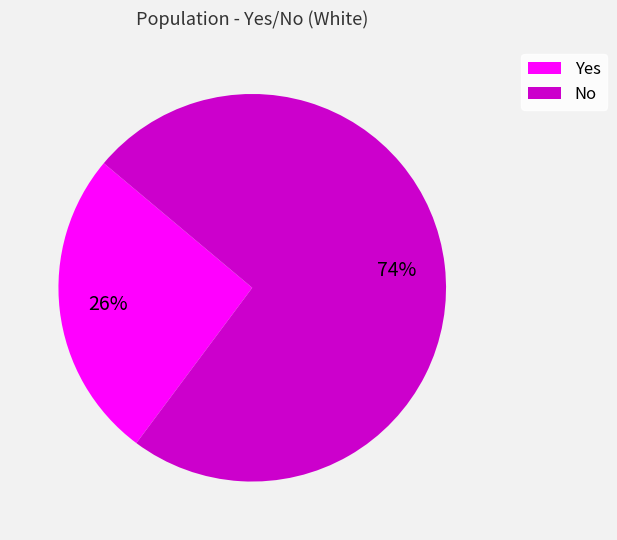

Which has a higher value, No or Yes?

No